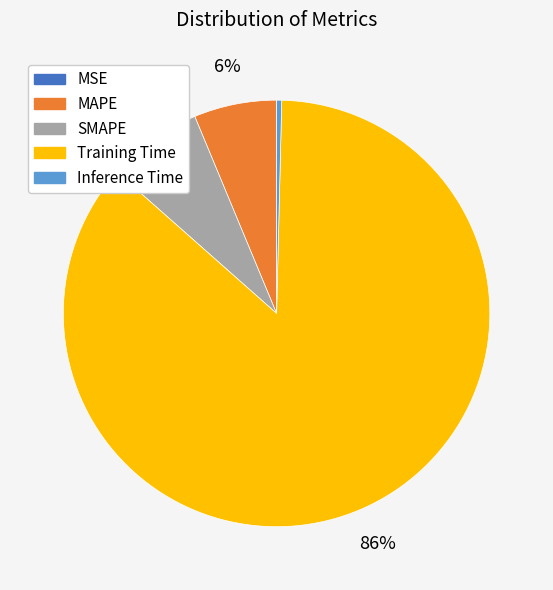

Which category has the biggest portion of the pie?

Training Time